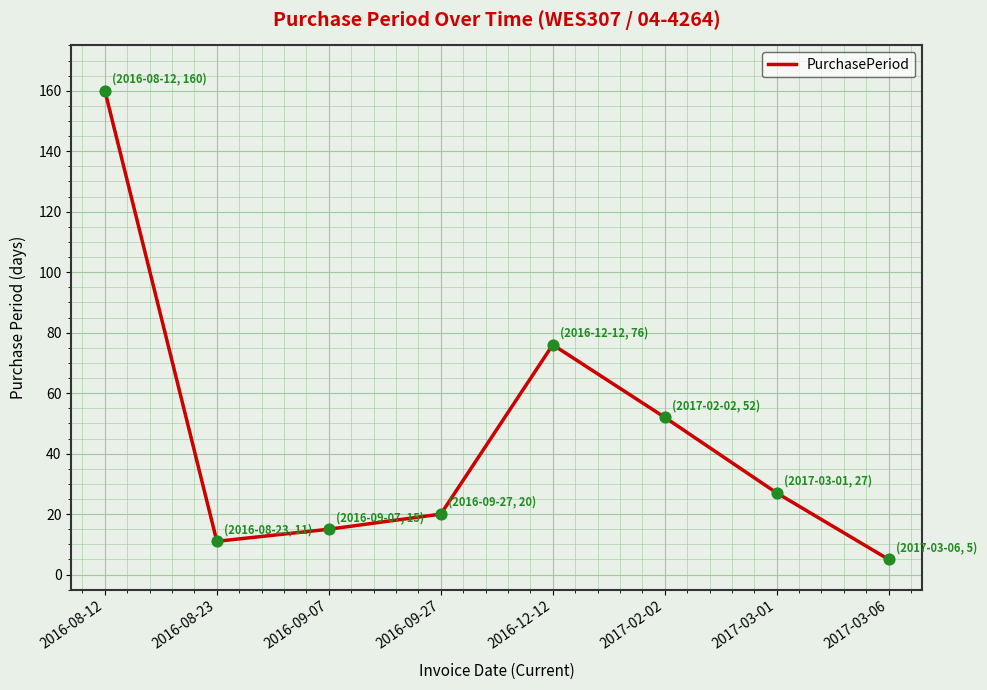

What is the ratio of the value at 2016-08-12 to the value at 2017-03-06?

32.0